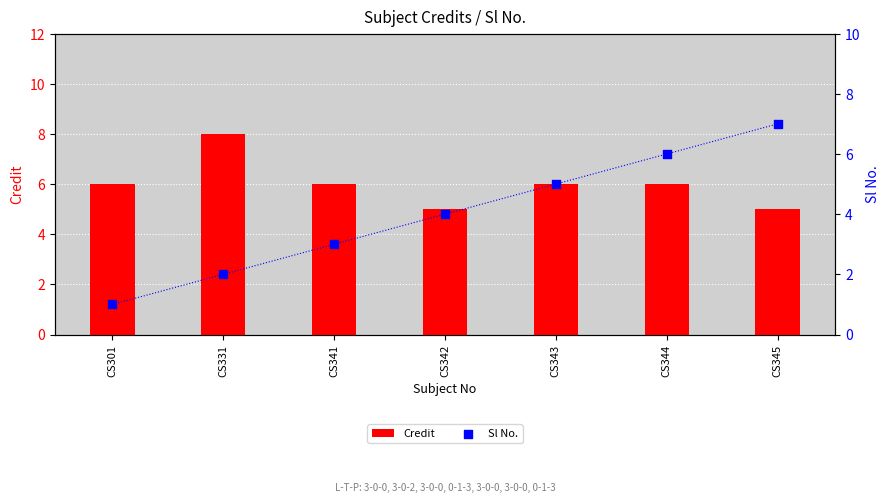

Is the value of Credit at CS343 greater than the value of Sl No. at CS331?

Yes